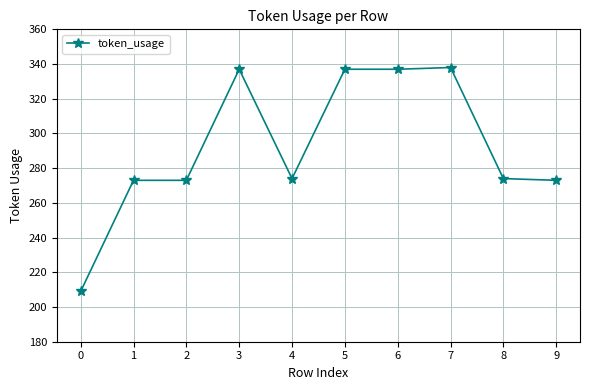

Reading left to right, transcribe all the data shown in this chart.

209	273	273	337	274	337	337	338	274	273